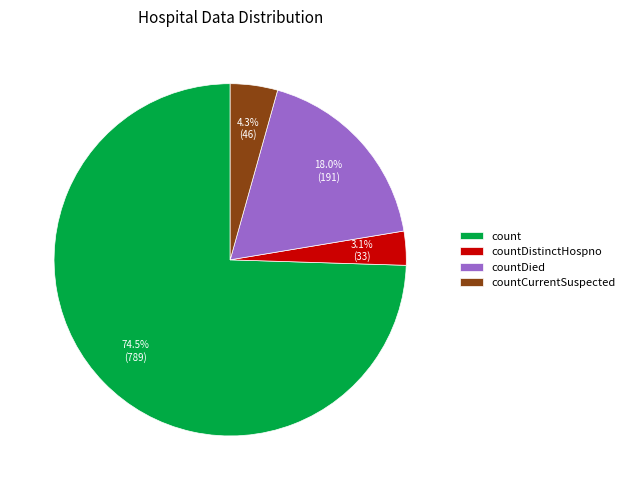

Does any single category account for the majority?

Yes